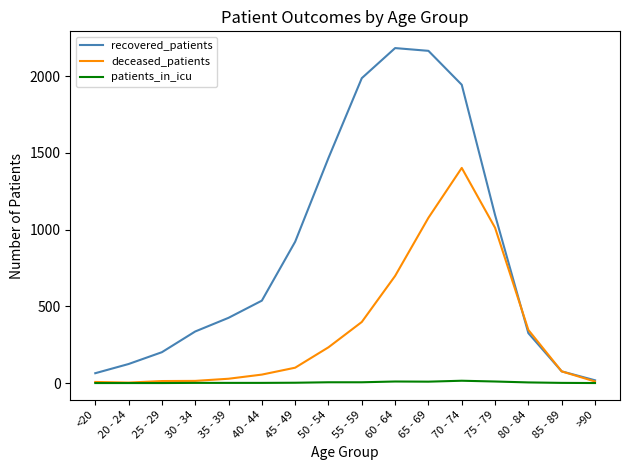

Which series has the widest spread of values?

recovered_patients